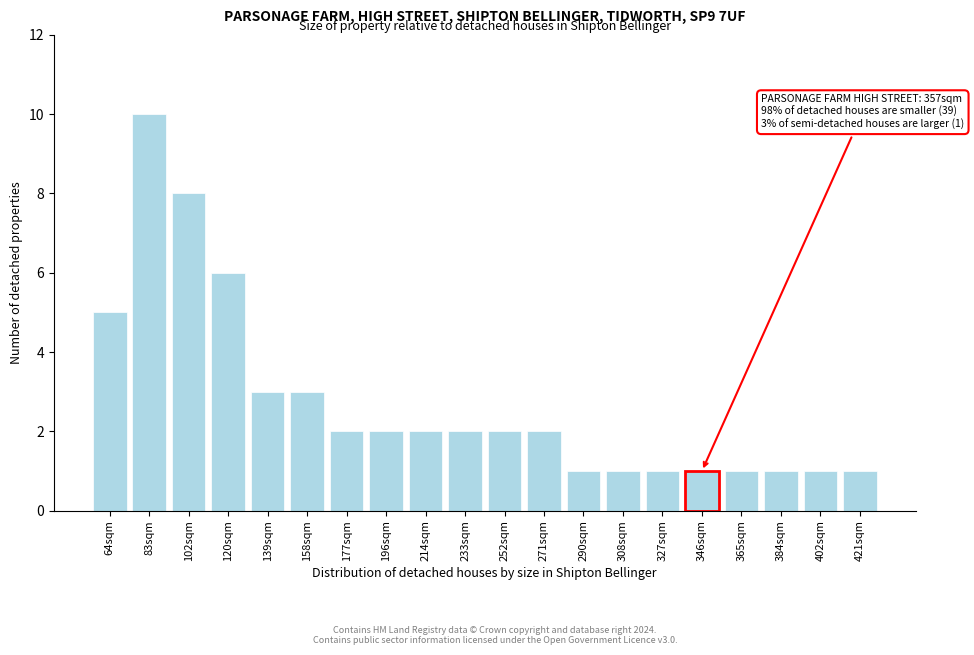

Reading right to left, what are all the values shown in this chart?

421sqm=1	402sqm=1	384sqm=1	365sqm=1	346sqm=1	327sqm=1	308sqm=1	290sqm=1	271sqm=2	252sqm=2	233sqm=2	214sqm=2	196sqm=2	177sqm=2	158sqm=3	139sqm=3	120sqm=6	102sqm=8	83sqm=10	64sqm=5